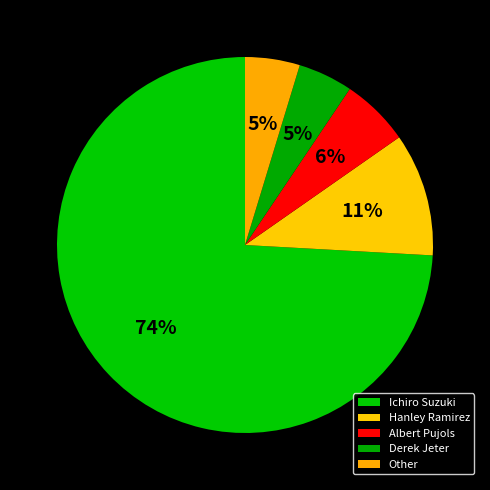

How much of the chart is everything except Ichiro Suzuki?

25.9%